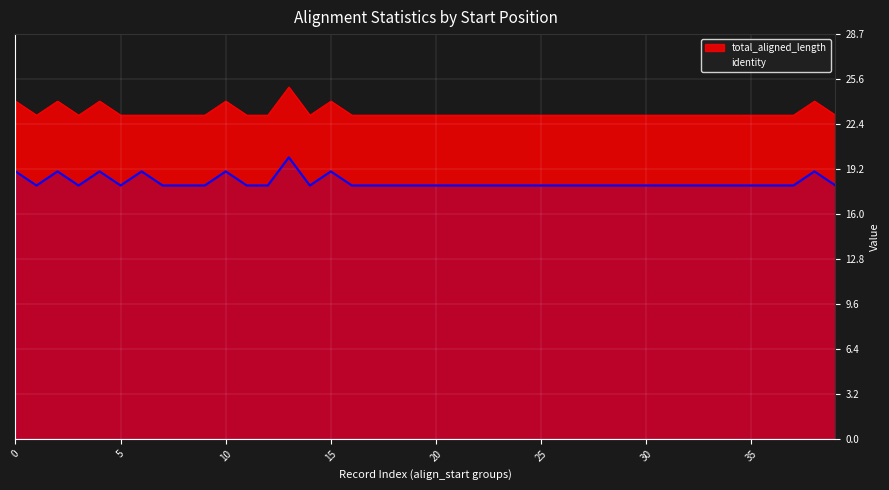

How many data points does each series have?

40